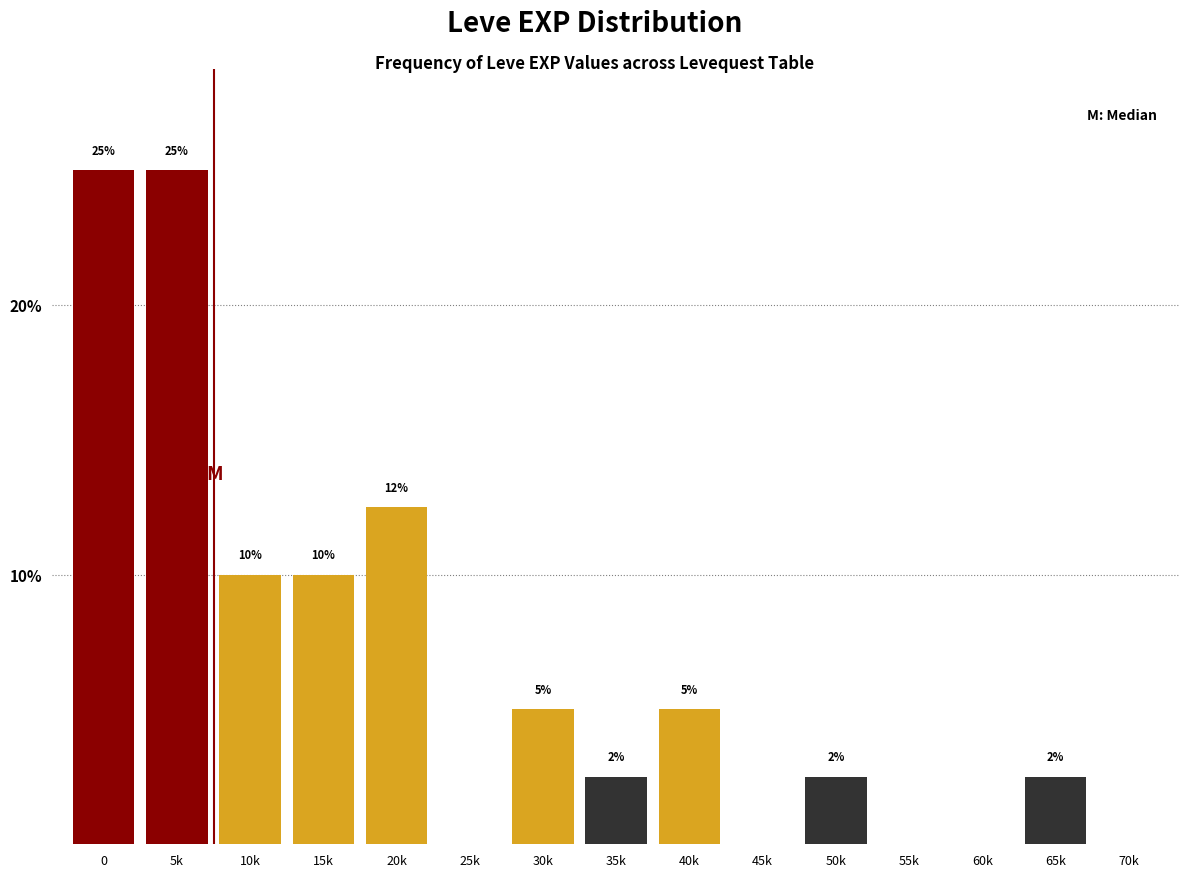

What is the sum of the values at 5k and 55k?

25.0